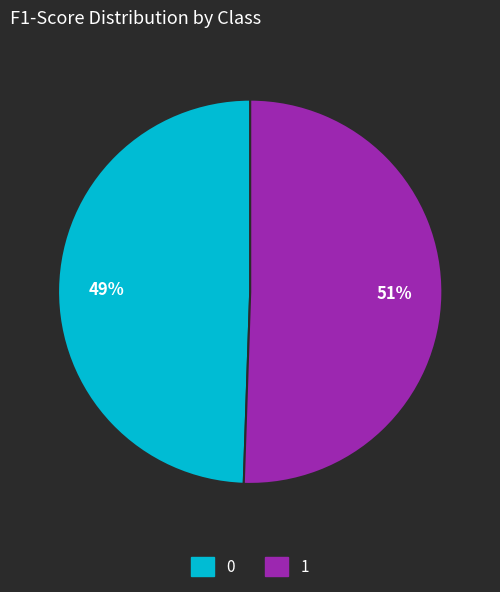

True or false: 0 accounts for 49% of the total.

True